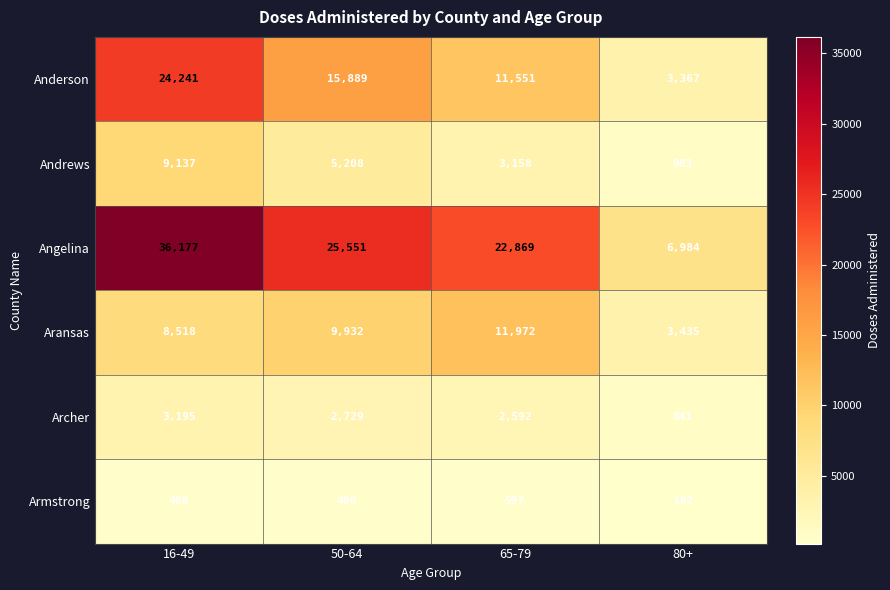

Where does the Andrews series first go above 5208?

16-49